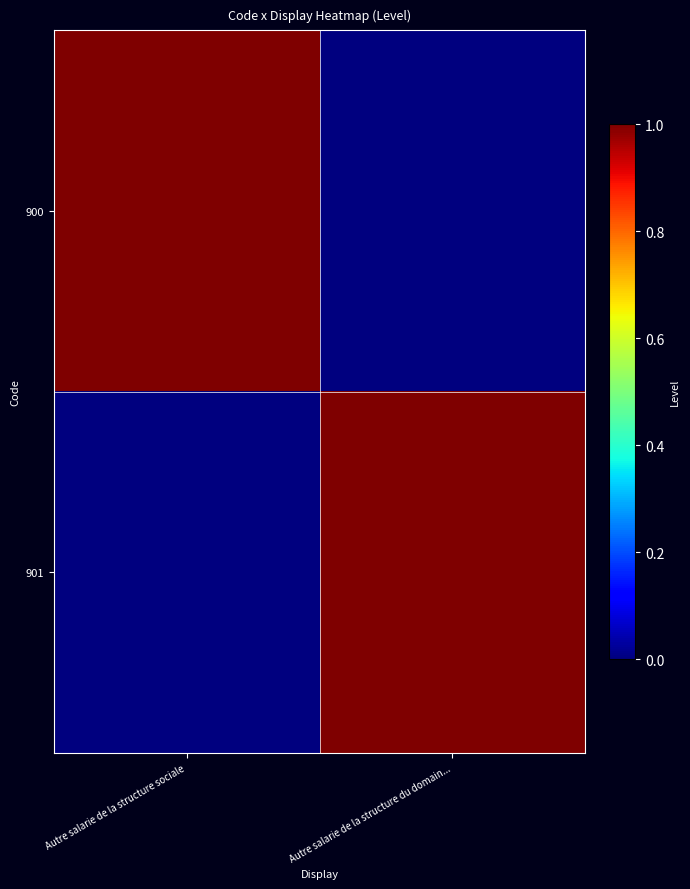

Between Autre salarie de la structure sociale and Autre salarie de la structure du domain..., which is larger?

Autre salarie de la structure sociale